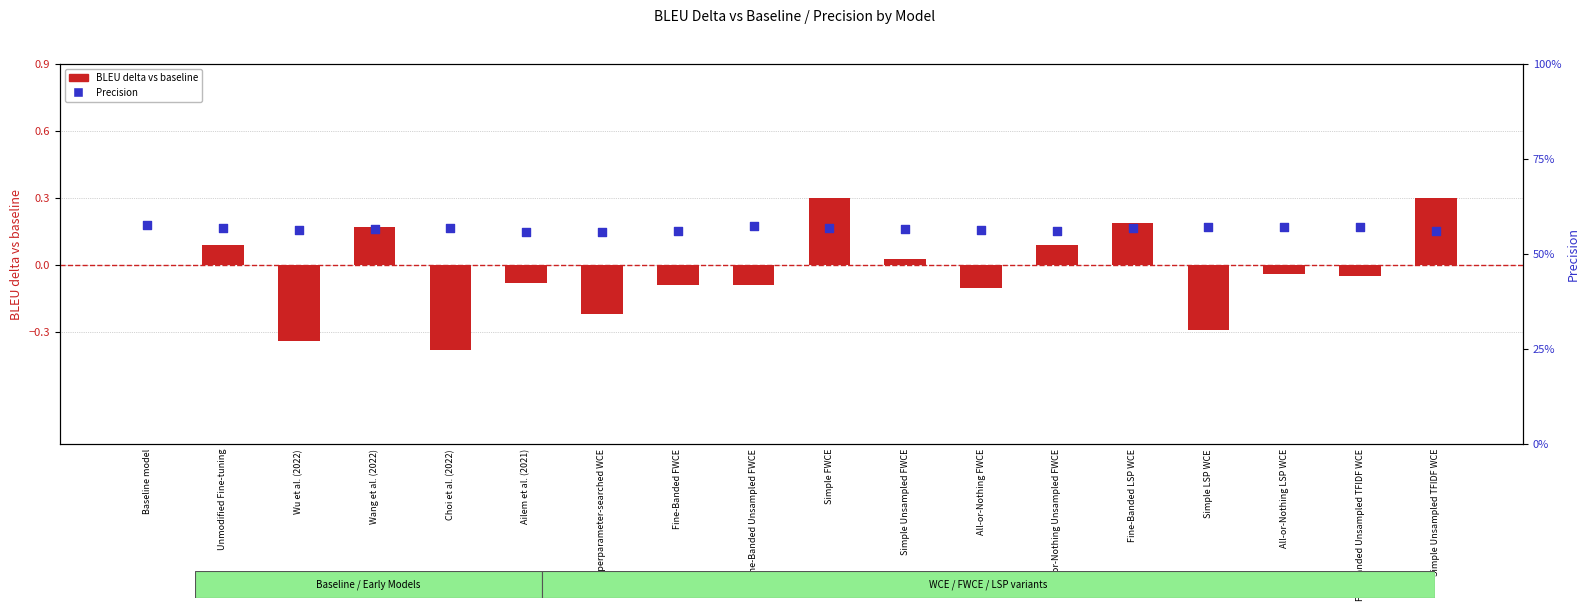

What are all the series names shown in the legend?

BLEU delta vs baseline, Precision